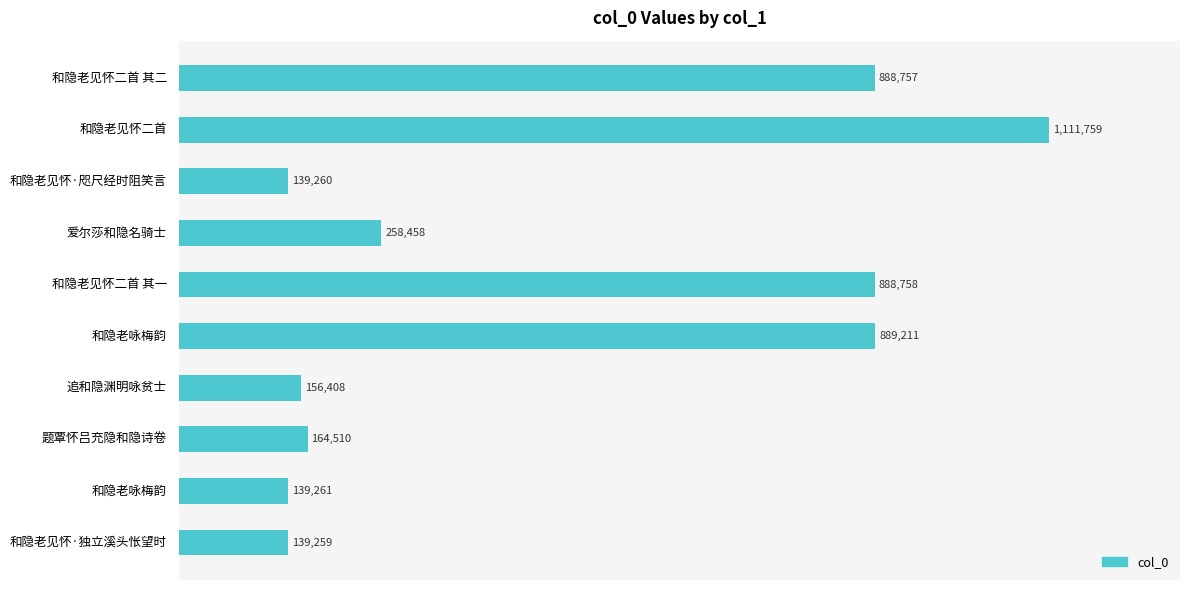

Are the bars horizontal?

Yes